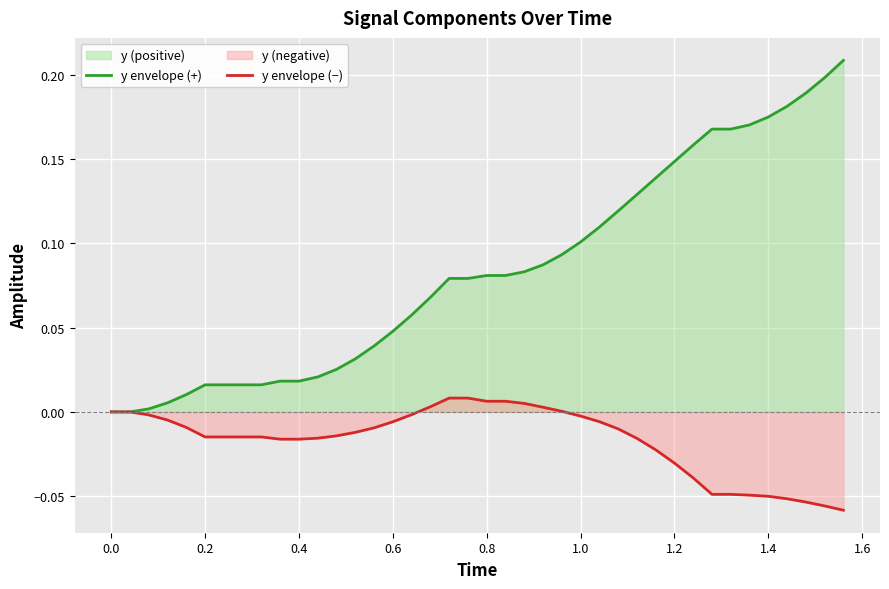

Reading left to right, list all the values displayed in this chart.

y envelope (+): 0.0	0.0	0.0	0.0	0.0	0.0	0.0	0.0	0.0	0.0	0.0	0.0	0.0	0.0	0.0	0.0	0.1	0.1	0.1	0.1	0.1	0.1	0.1	0.1	0.1	0.1	0.1	0.1	0.1	0.1	0.1	0.2	0.2	0.2	0.2	0.2	0.2	0.2	0.2	0.2
y envelope (−): 0.0	0.0	-0.0	-0.0	-0.0	-0.0	-0.0	-0.0	-0.0	-0.0	-0.0	-0.0	-0.0	-0.0	-0.0	-0.0	-0.0	0.0	0.0	0.0	0.0	0.0	0.0	0.0	0.0	-0.0	-0.0	-0.0	-0.0	-0.0	-0.0	-0.0	-0.0	-0.0	-0.0	-0.1	-0.1	-0.1	-0.1	-0.1